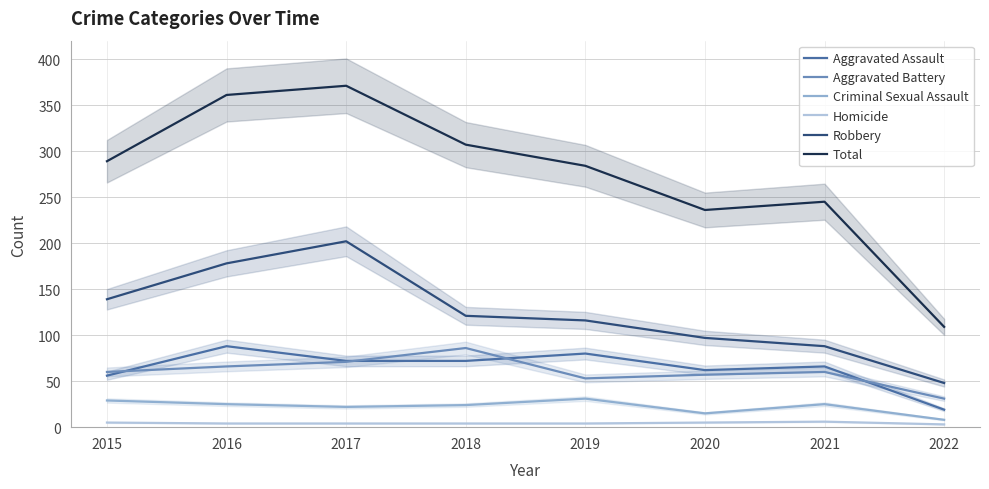

What is the difference between the highest and lowest values at 2018?

303